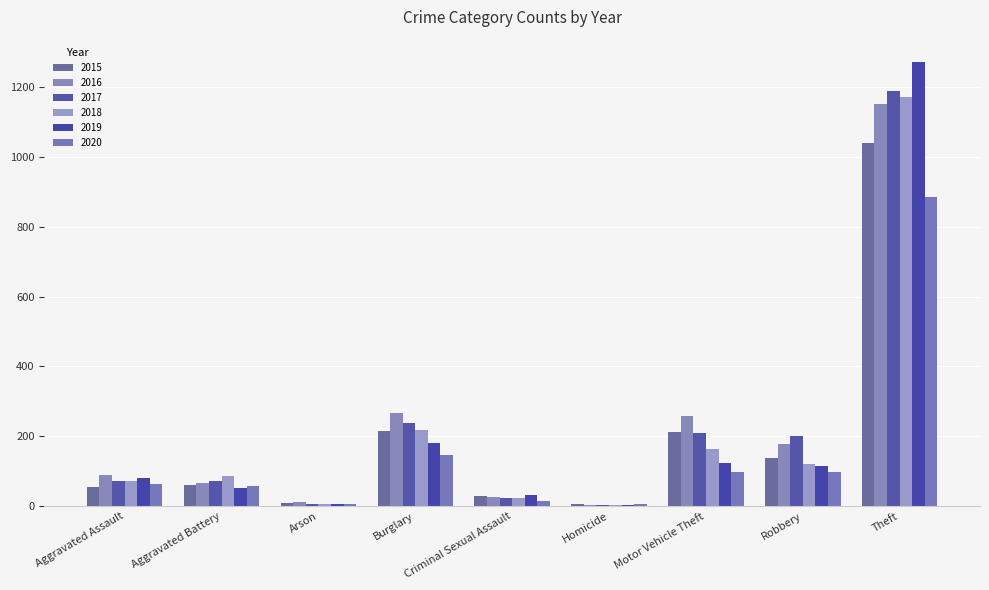

What position from the left is Criminal Sexual Assault?

5